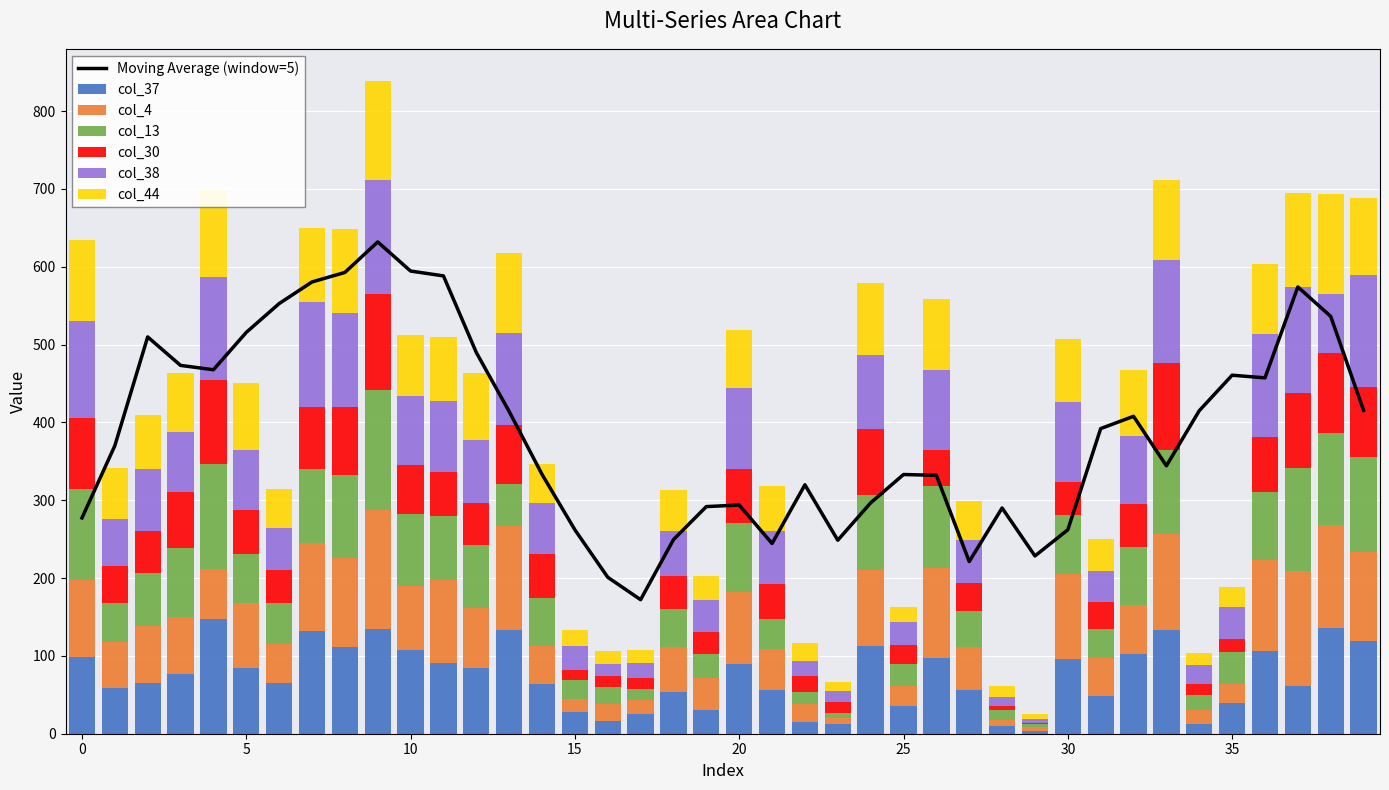

The value of col_38 at 30 is 178. True or false?

False